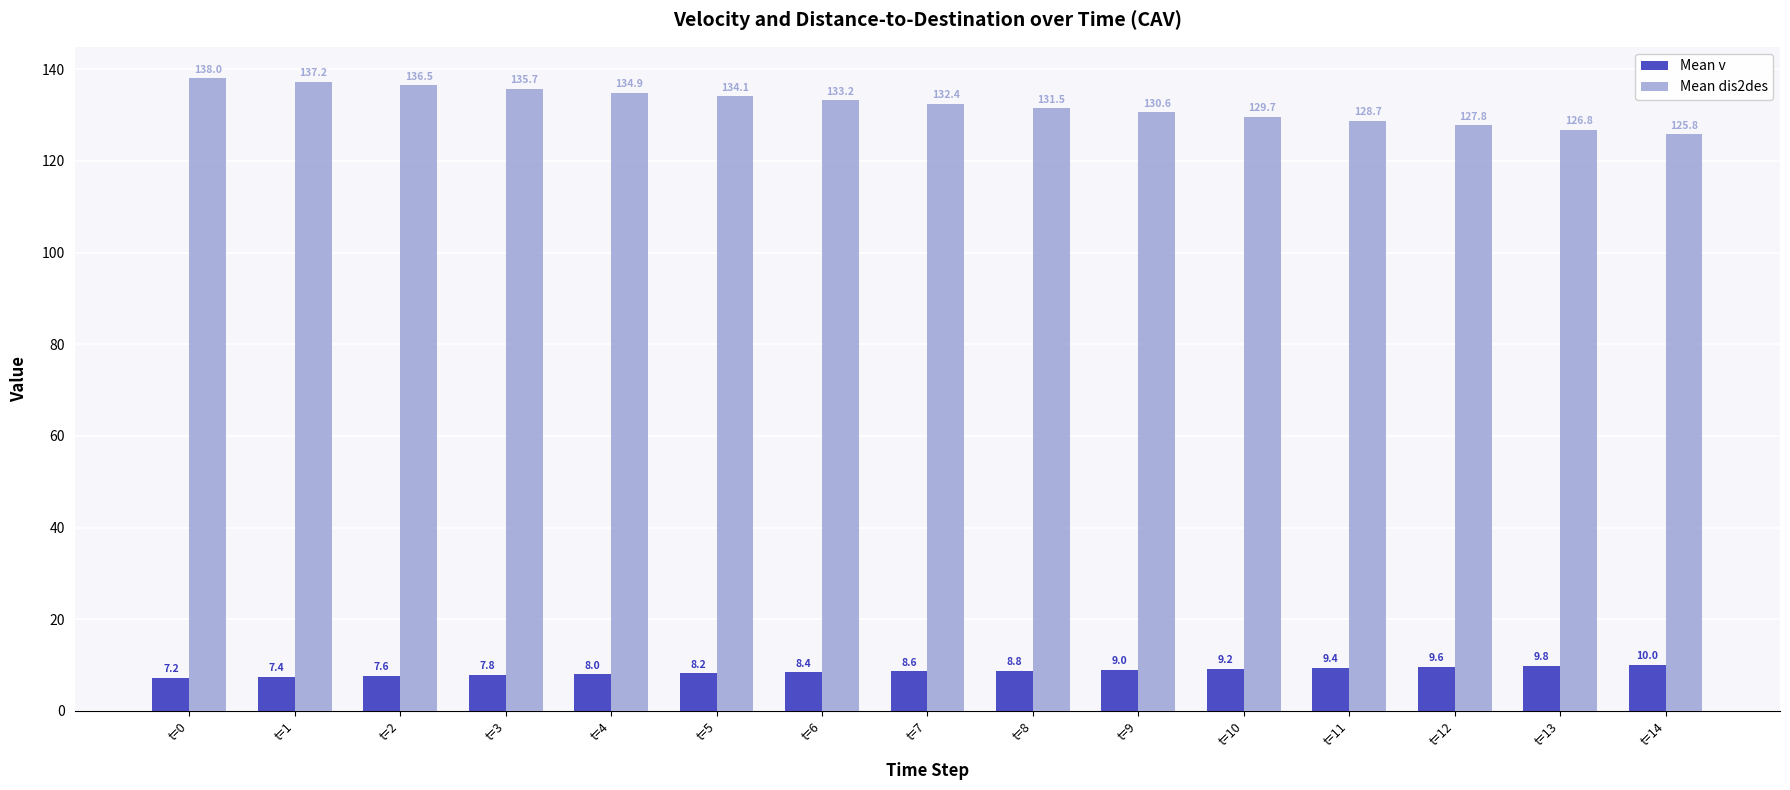

Read the Mean v value at t=13.

9.8